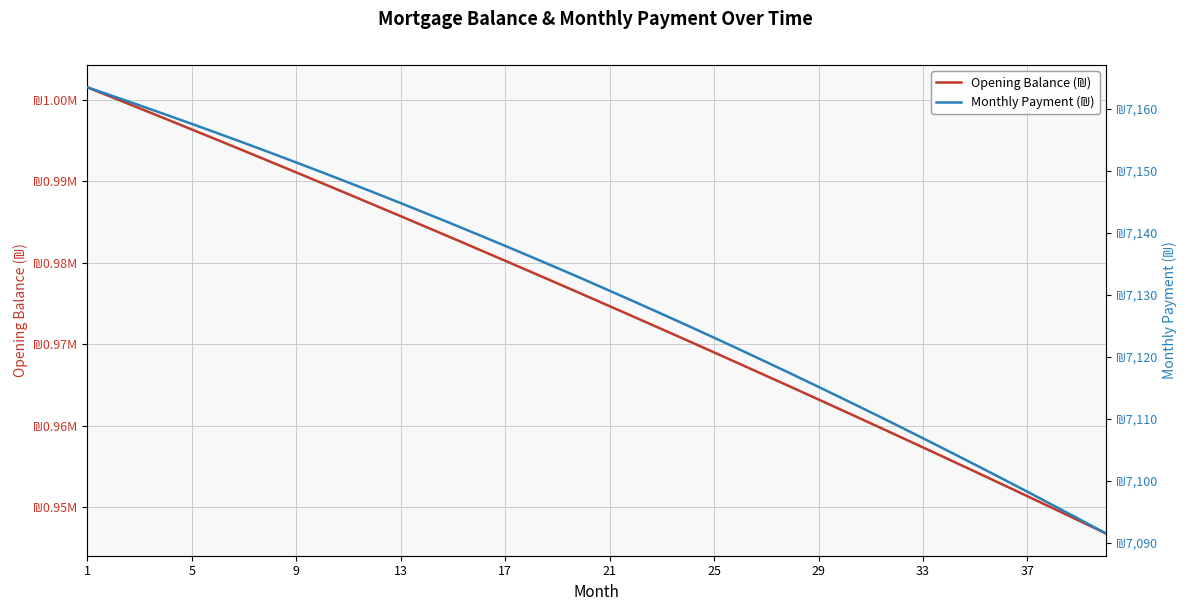

What are all the series names shown in the legend?

Opening Balance (₪), Monthly Payment (₪)